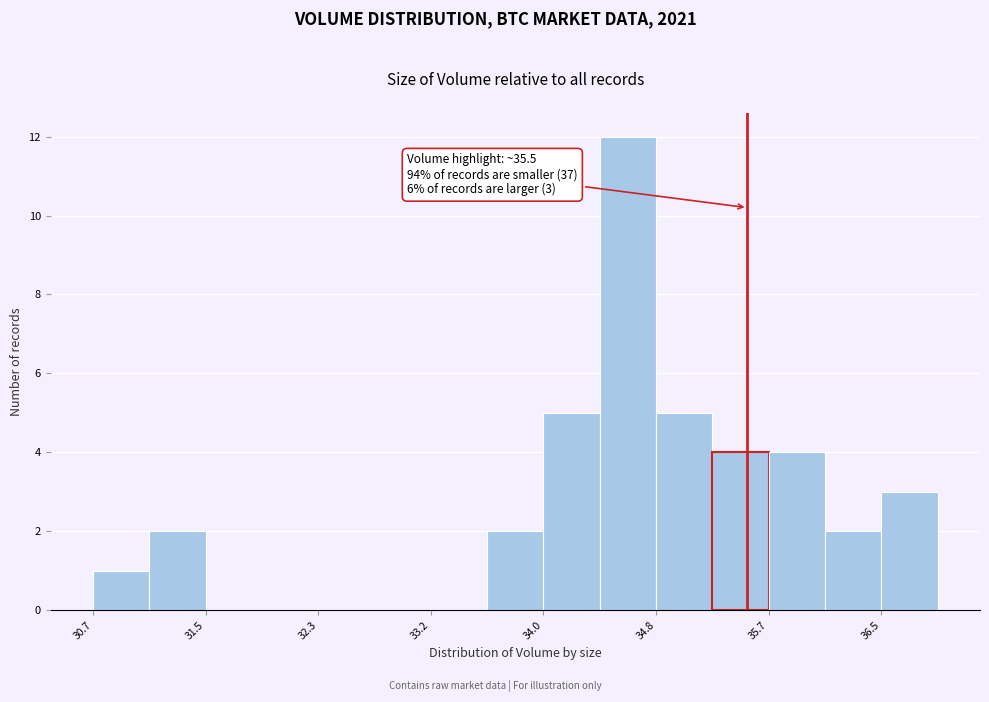

Which range on the x-axis has the tallest bar?

34.4 to 34.8